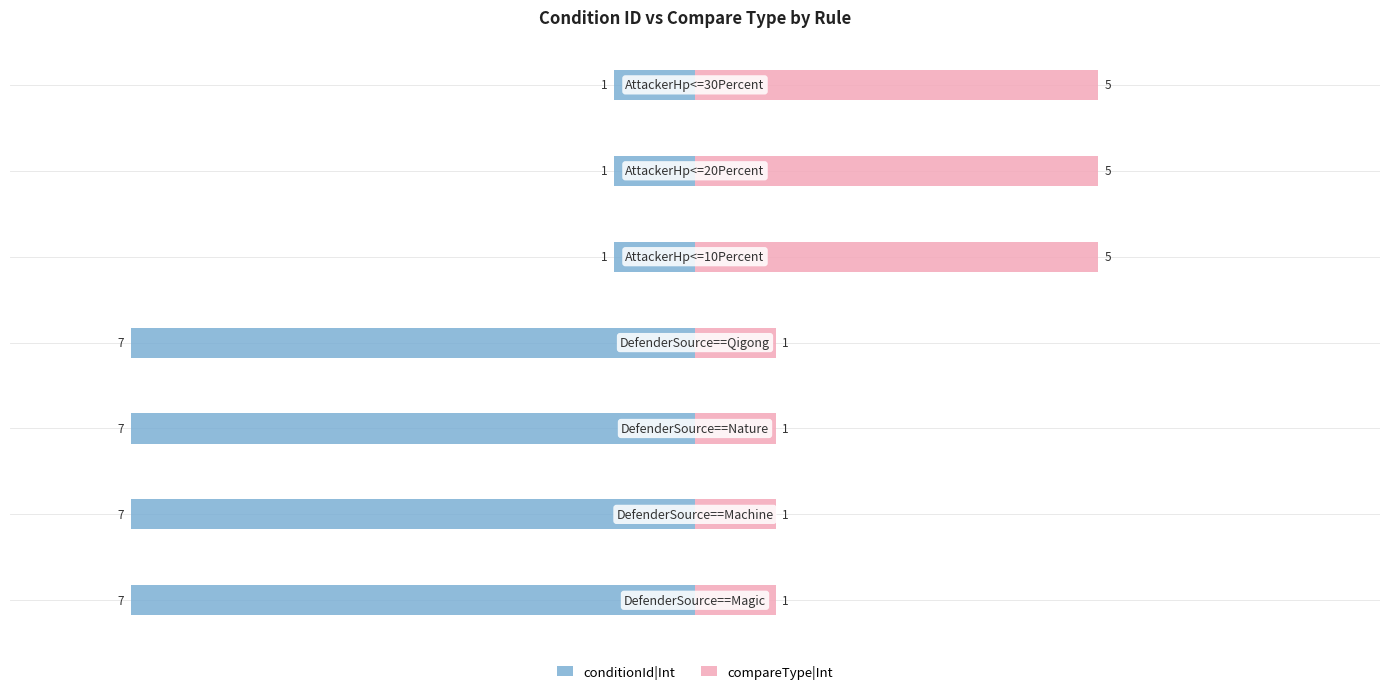

Reading right to left, extract all data points from this chart.

conditionId|Int: -1	-1	-1	-7	-7	-7	-7
compareType|Int: 5	5	5	1	1	1	1